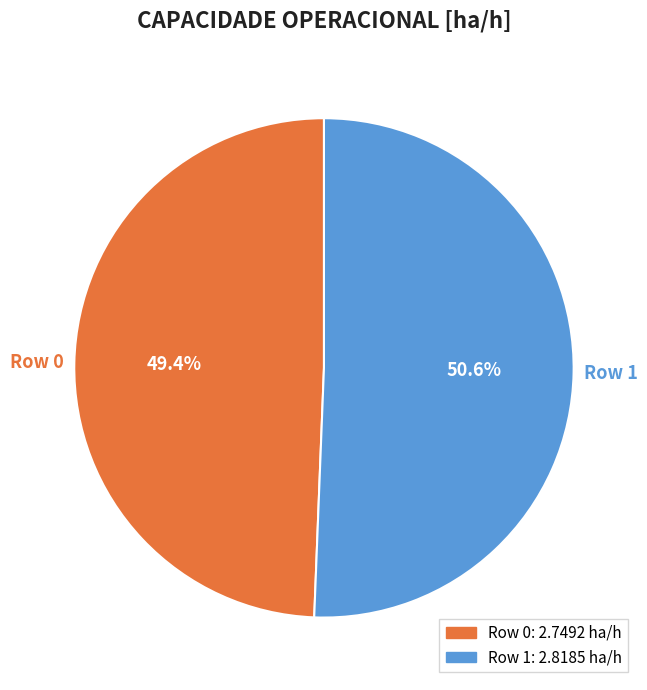

Which category has the biggest portion of the pie?

Row 1